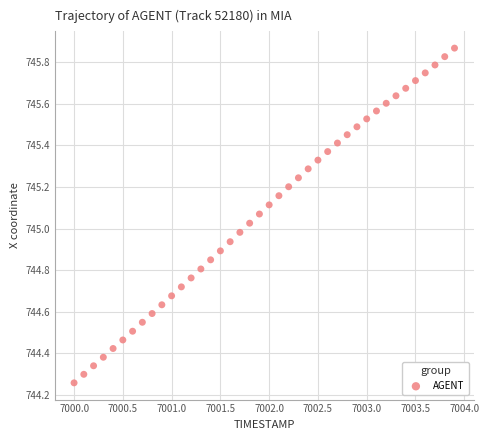

What is the range of Y values (max minus min)?

1.6